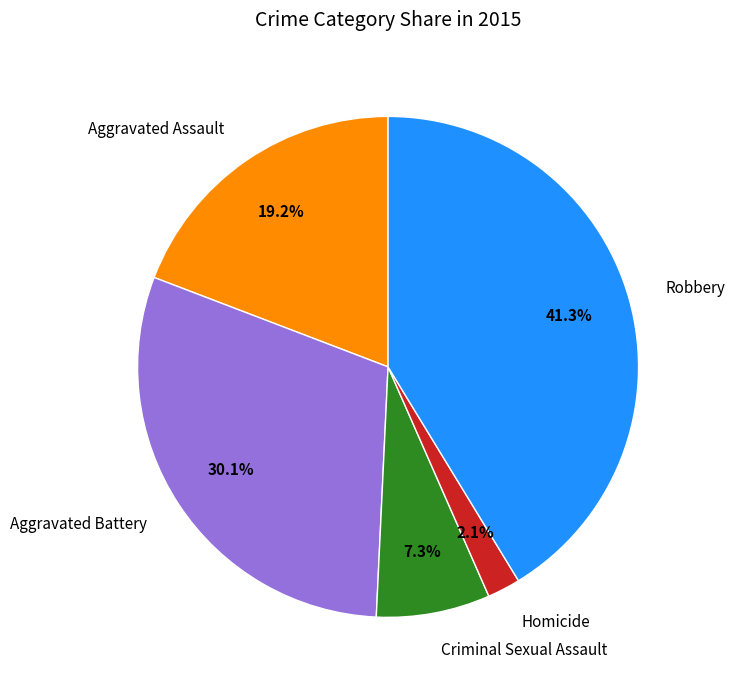

To the nearest percent, what percentage of the pie is Criminal Sexual Assault?

7%